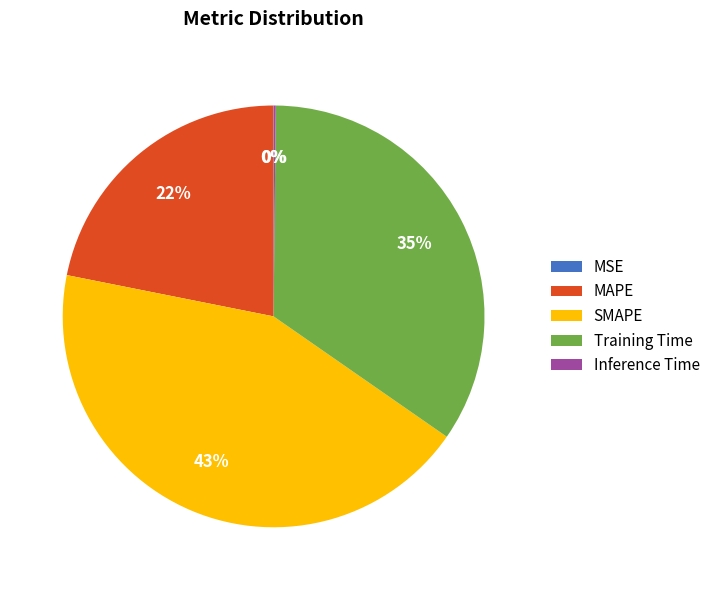

What is the largest slice in the pie chart?

SMAPE